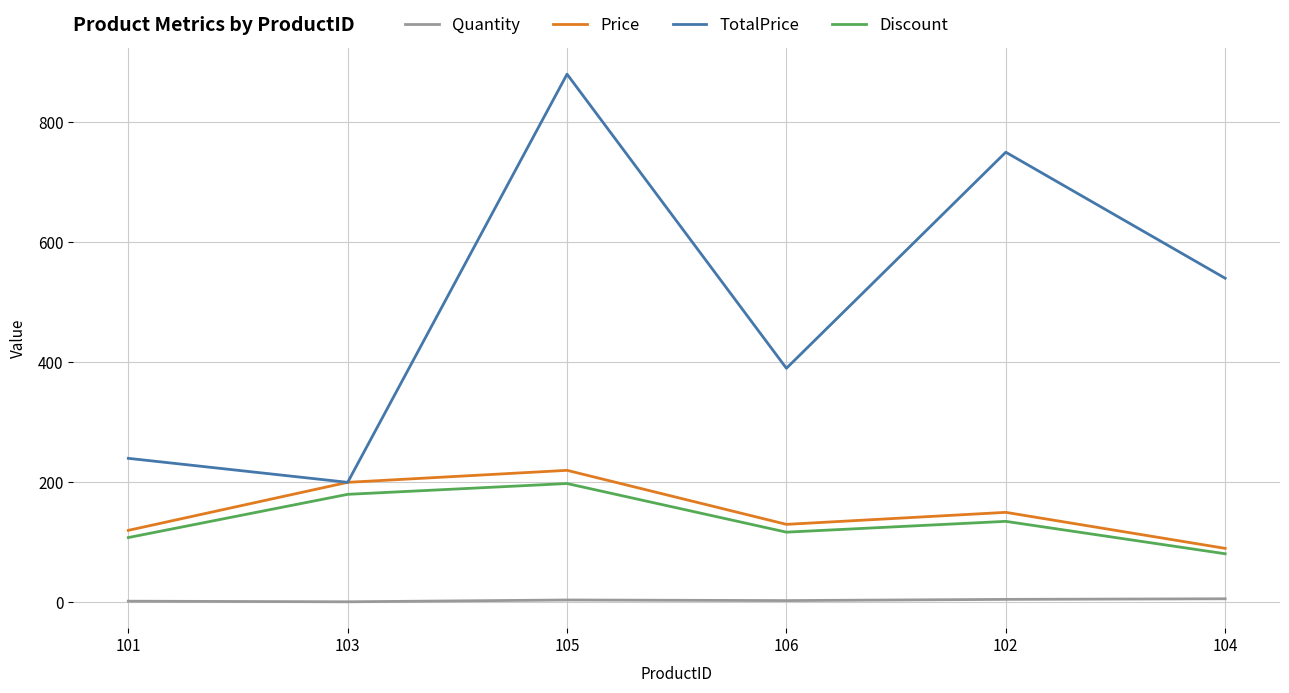

True or false: Price has a value of 200 at 103.

True